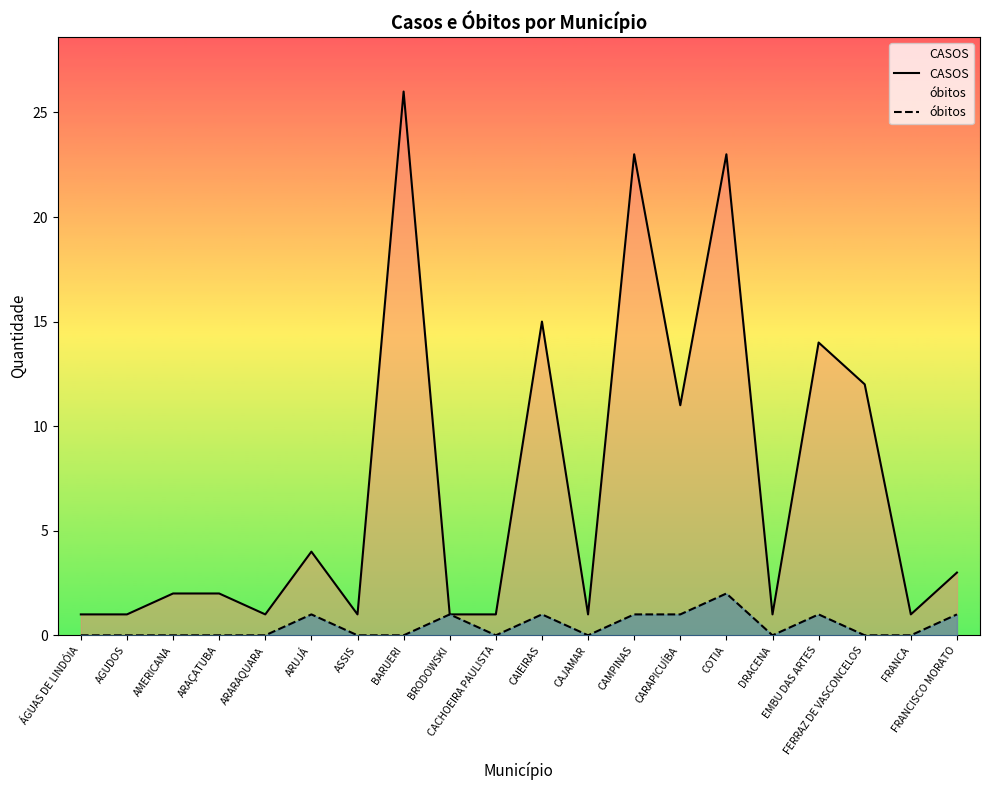

Rank the categories by óbitos value from lowest to highest.

ÁGUAS DE LINDÓIA, AGUDOS, AMERICANA, ARAÇATUBA, ARARAQUARA, ASSIS, BARUERI, CACHOEIRA PAULISTA, CAJAMAR, DRACENA, FERRAZ DE VASCONCELOS, FRANCA, ARUJÁ, BRODOWSKI, CAIEIRAS, CAMPINAS, CARAPICUÍBA, EMBU DAS ARTES, FRANCISCO MORATO, COTIA